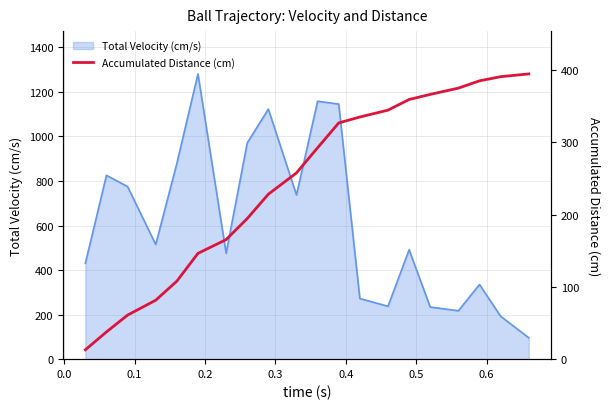

How many lines are shown in the chart?

1